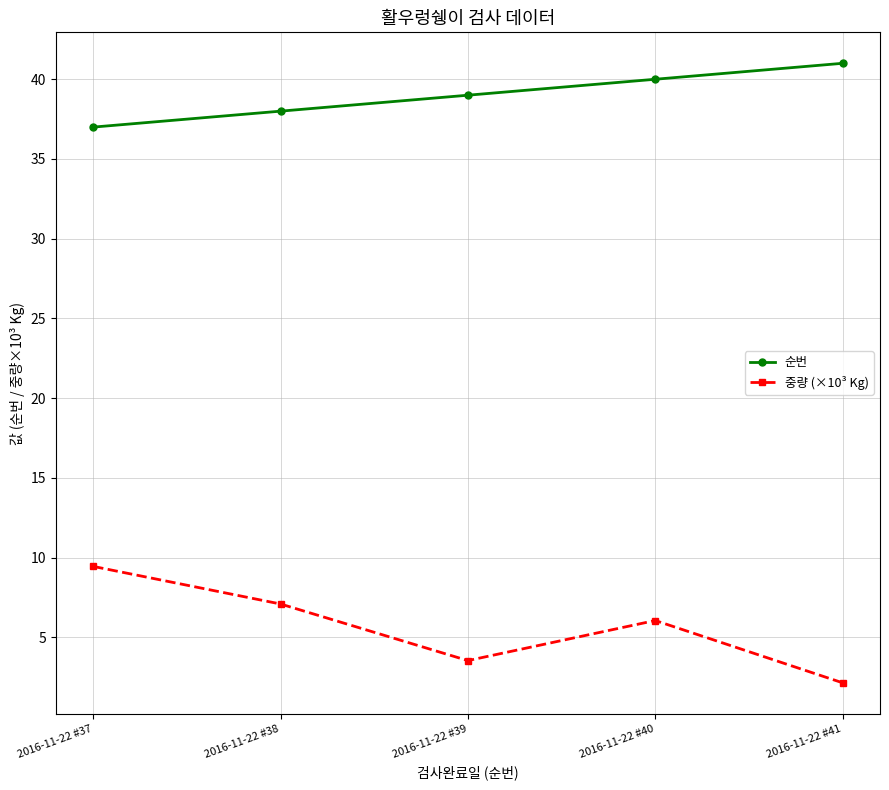

Does the chart have visible grid lines?

Yes